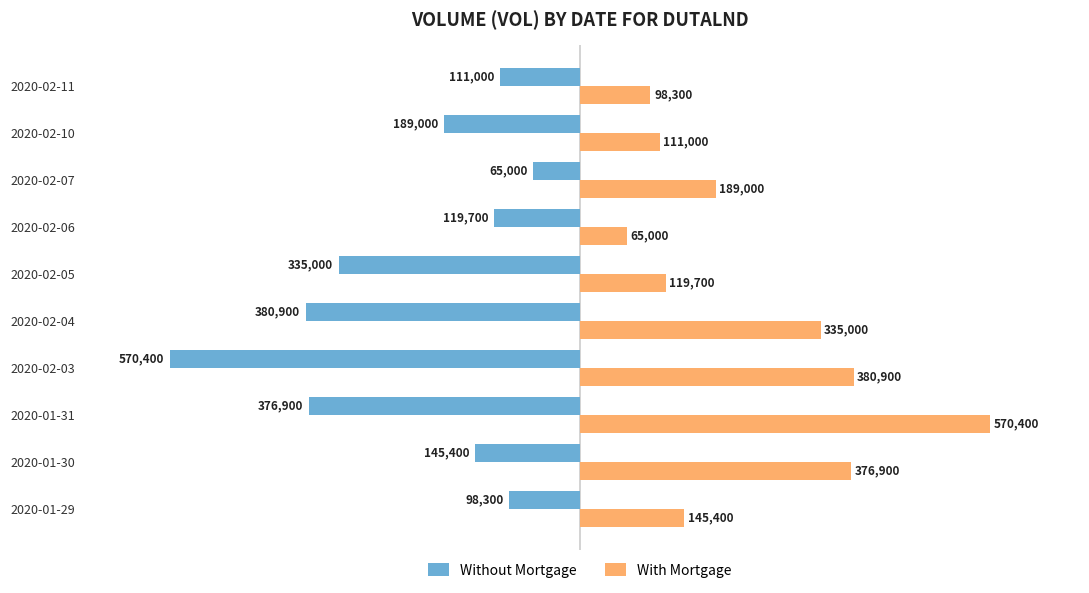

Between 2020-01-29 and 2020-02-04, which series saw the biggest shift?

Without Mortgage